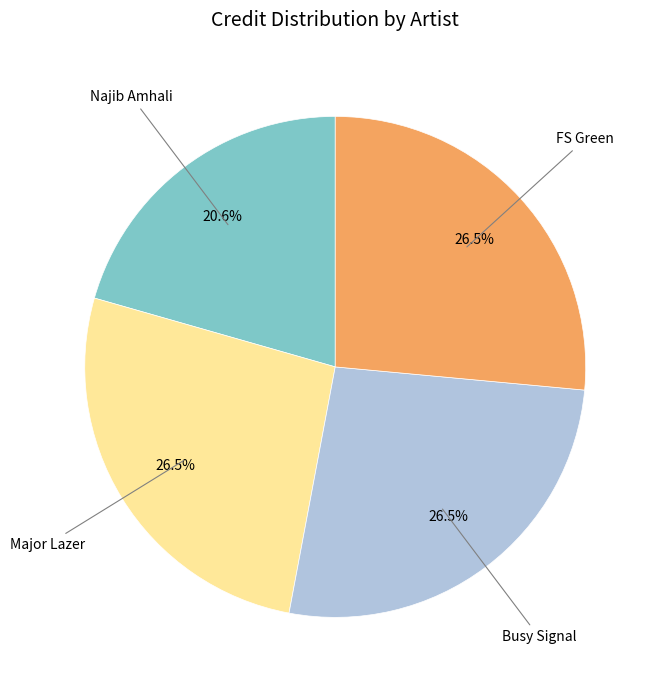

How many segments does this pie chart have?

4